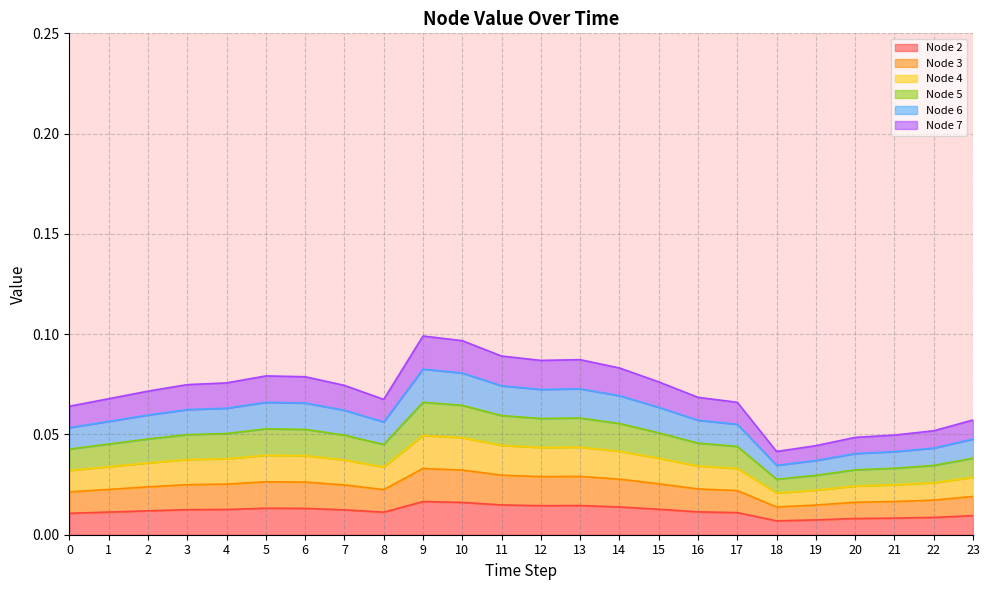

Does the chart display data point markers on the line(s)?

No